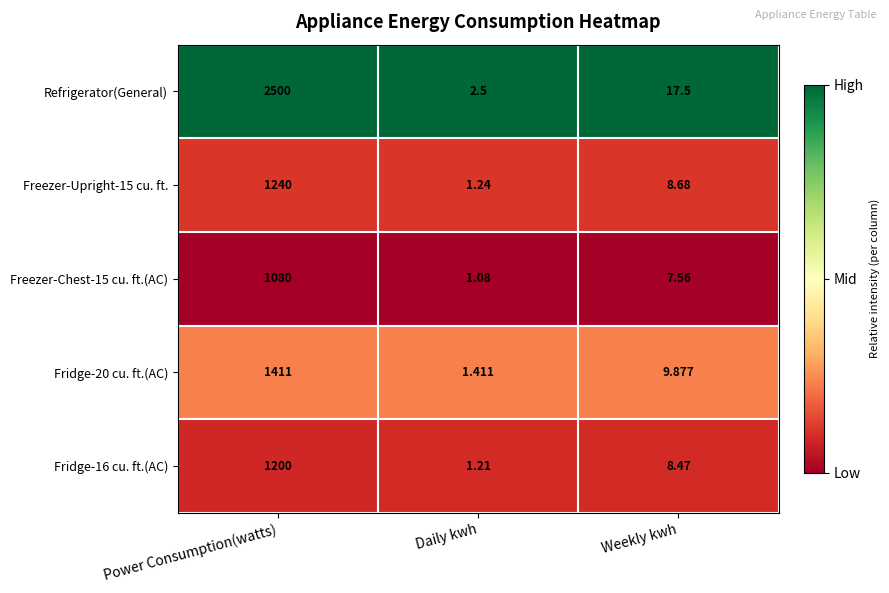

At which label is Fridge-20 cu. ft.(AC) closest to 706?

Weekly kwh